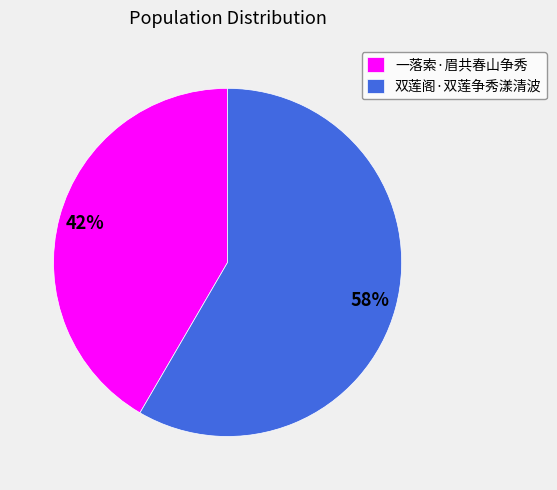

To the nearest percent, what percentage of the pie is 一落索·眉共春山争秀?

42%